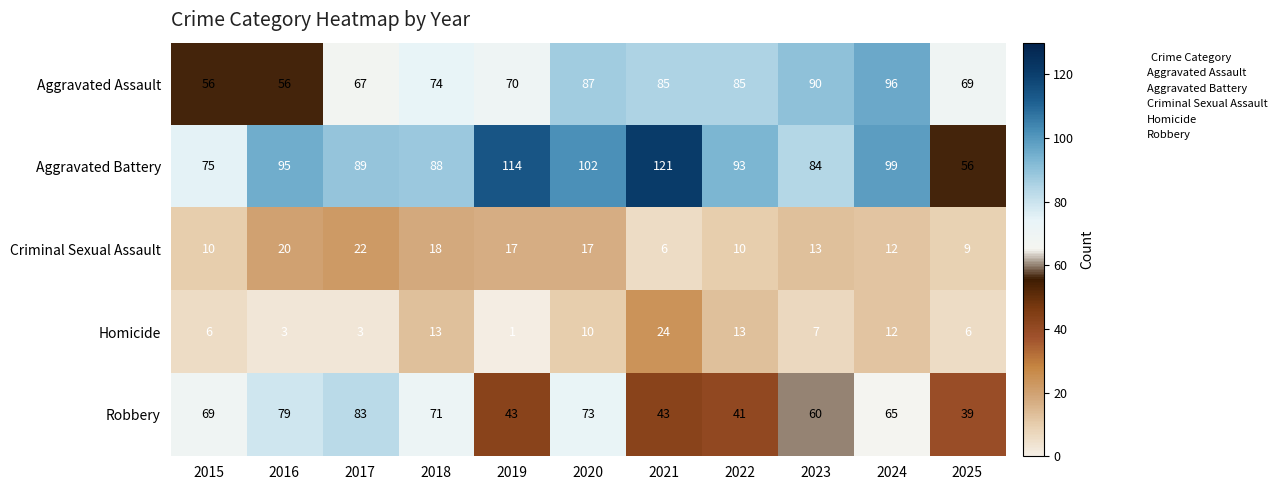

Where is Homicide nearest to the value 12?

2024